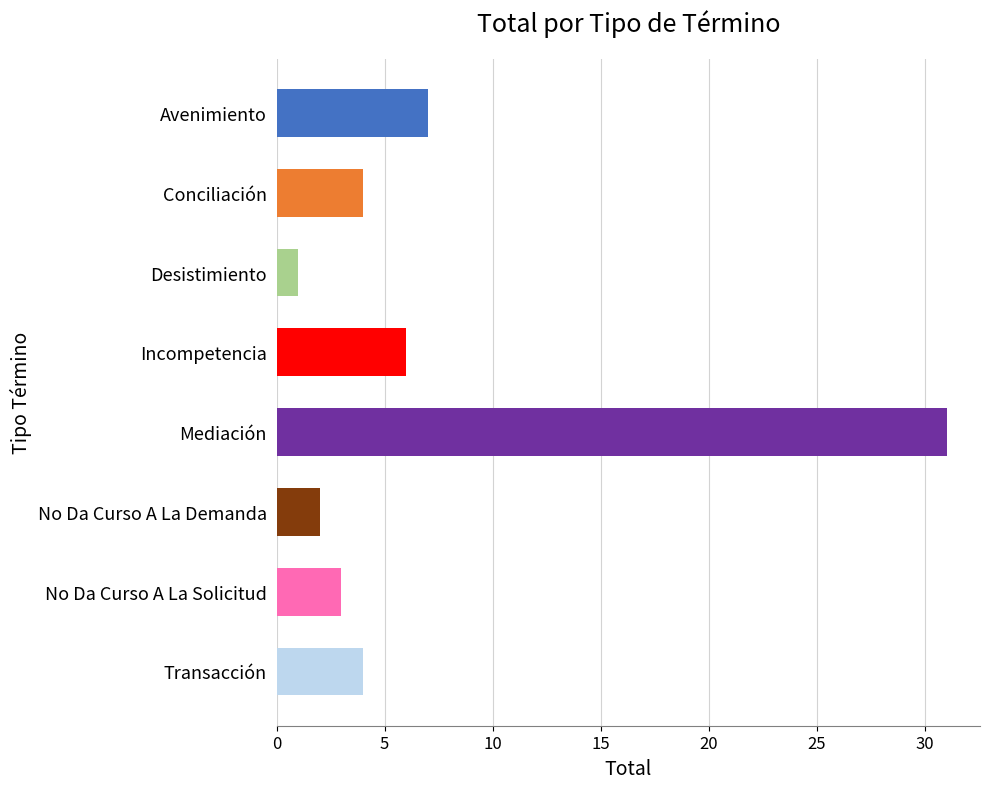

What is the sum of all values?

58